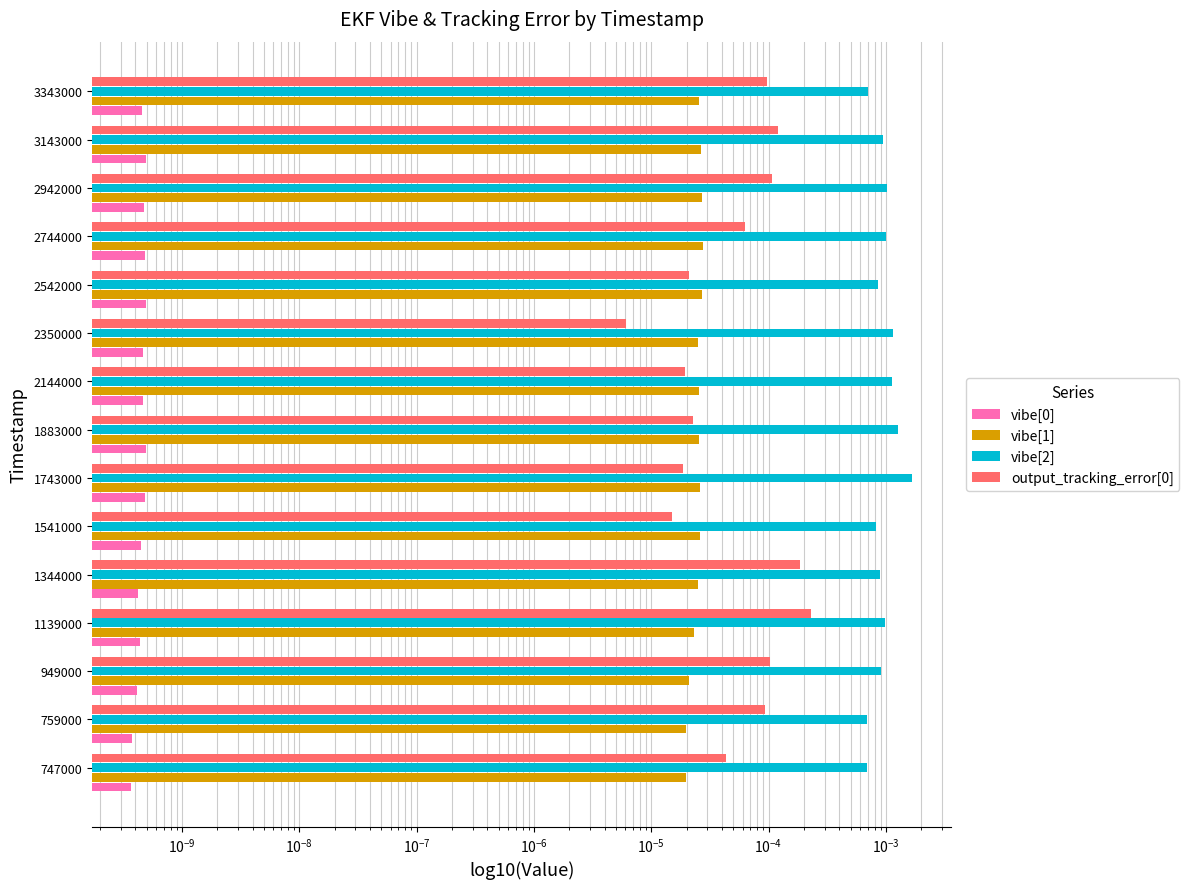

The value of vibe[2] at 1139000 is 0.0. True or false?

False